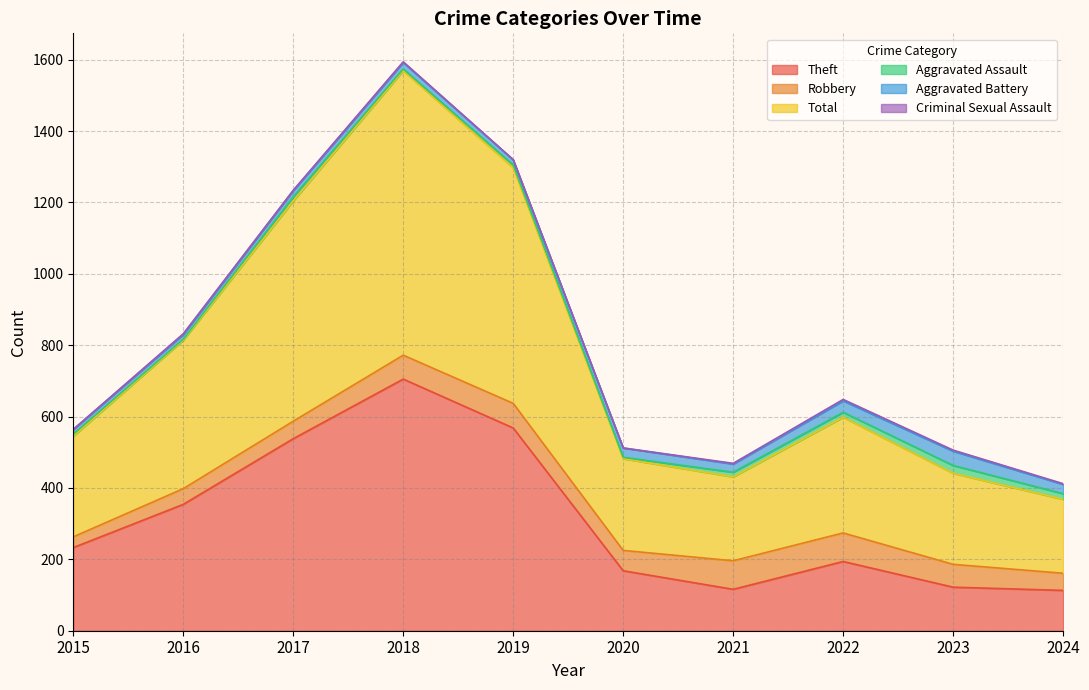

How many interior local valleys does the Total series have?

1